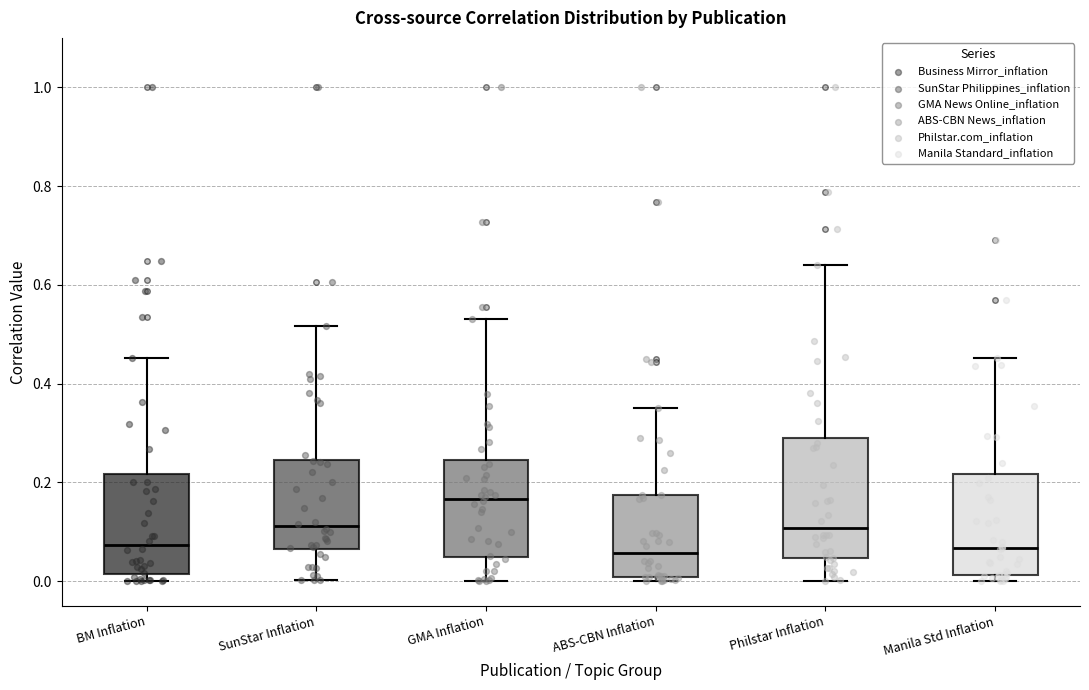

Where does the median line of the box for ABS-CBN Inflation sit on the y-axis? The values are not printed on the chart, so give them approximately, as read against the axis.

0.06